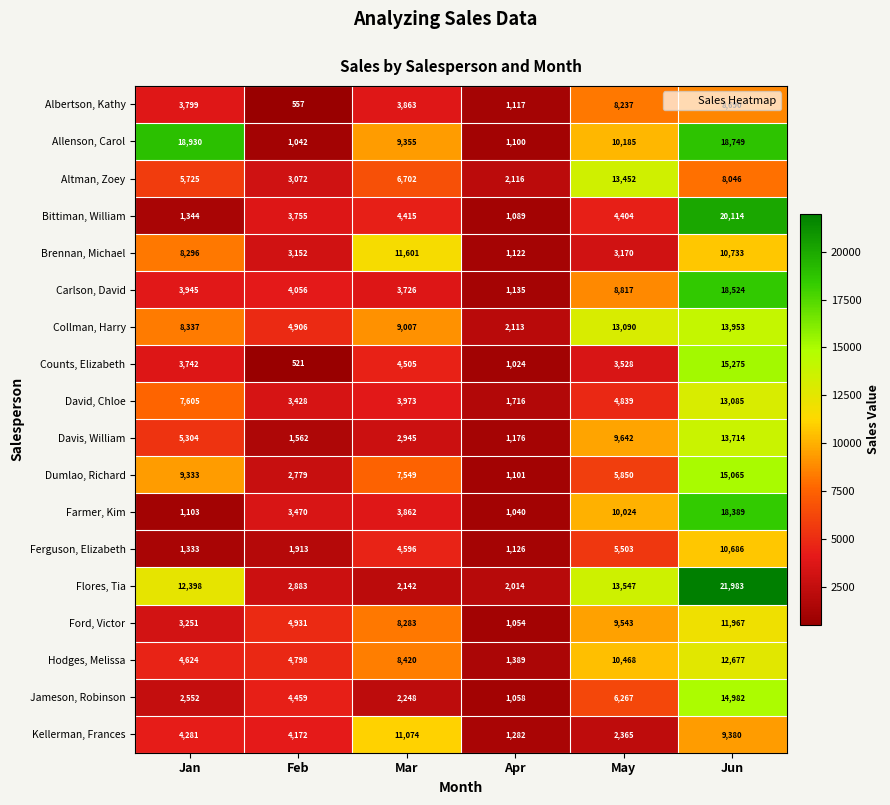

Which series changed the most between Feb and Apr?

Ford, Victor